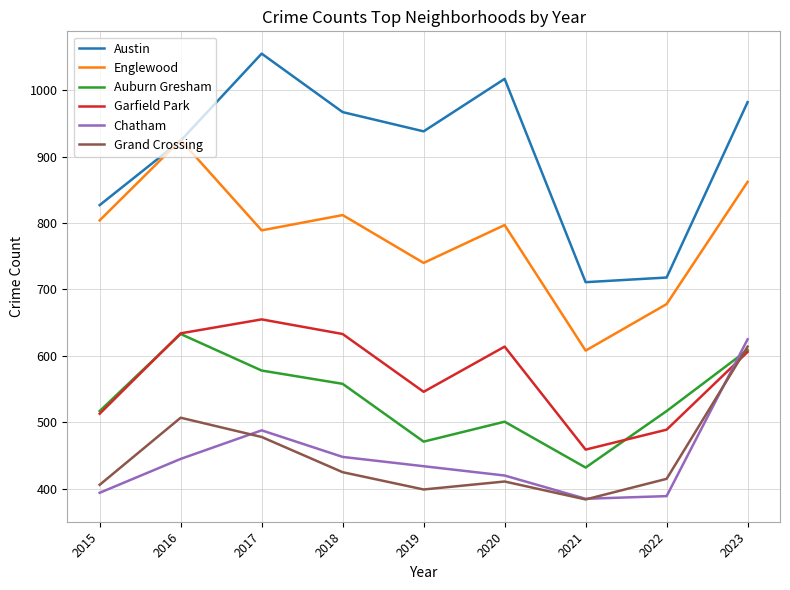

What is the difference between the highest and lowest values at 2018?

542